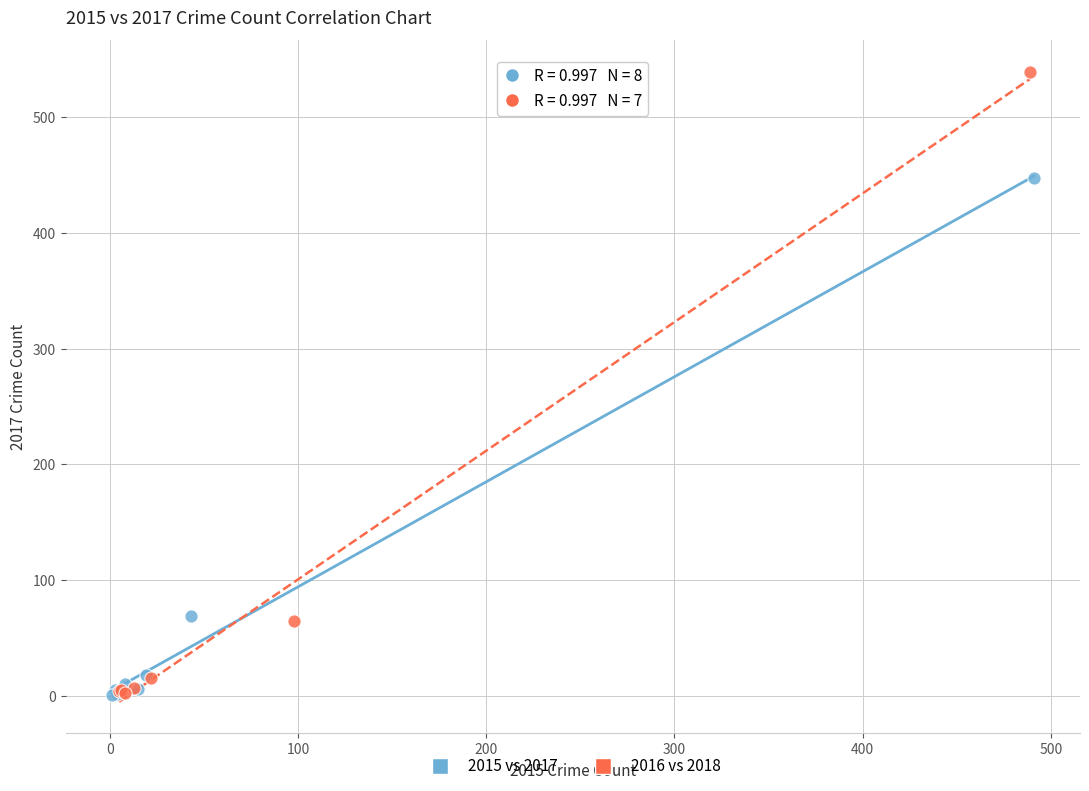

Which series contains the highest Y value?

2016 vs 2018